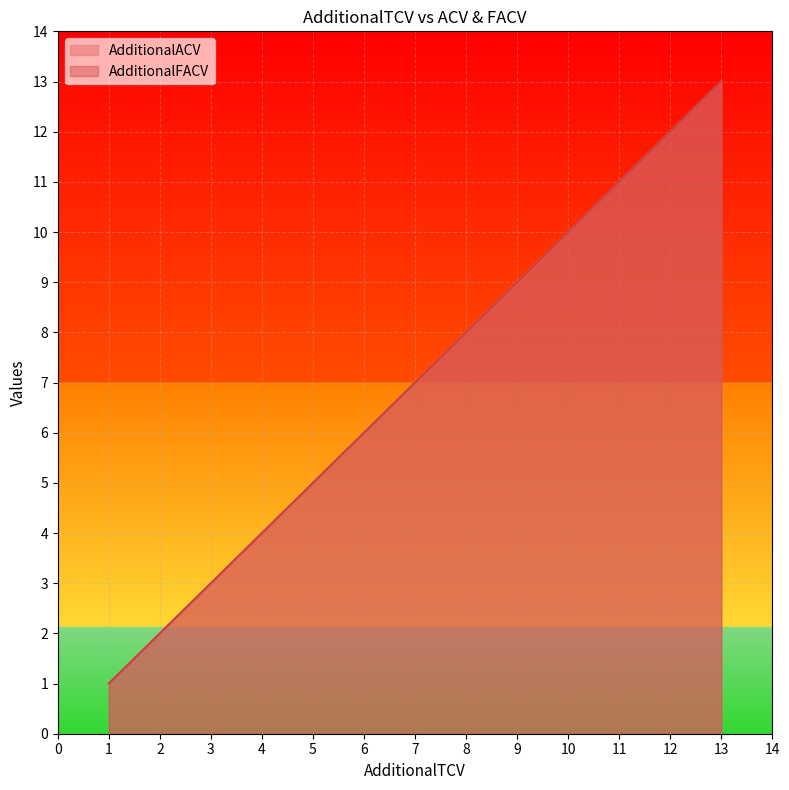

True or false: AdditionalACV has a value of 2 at 2.

True